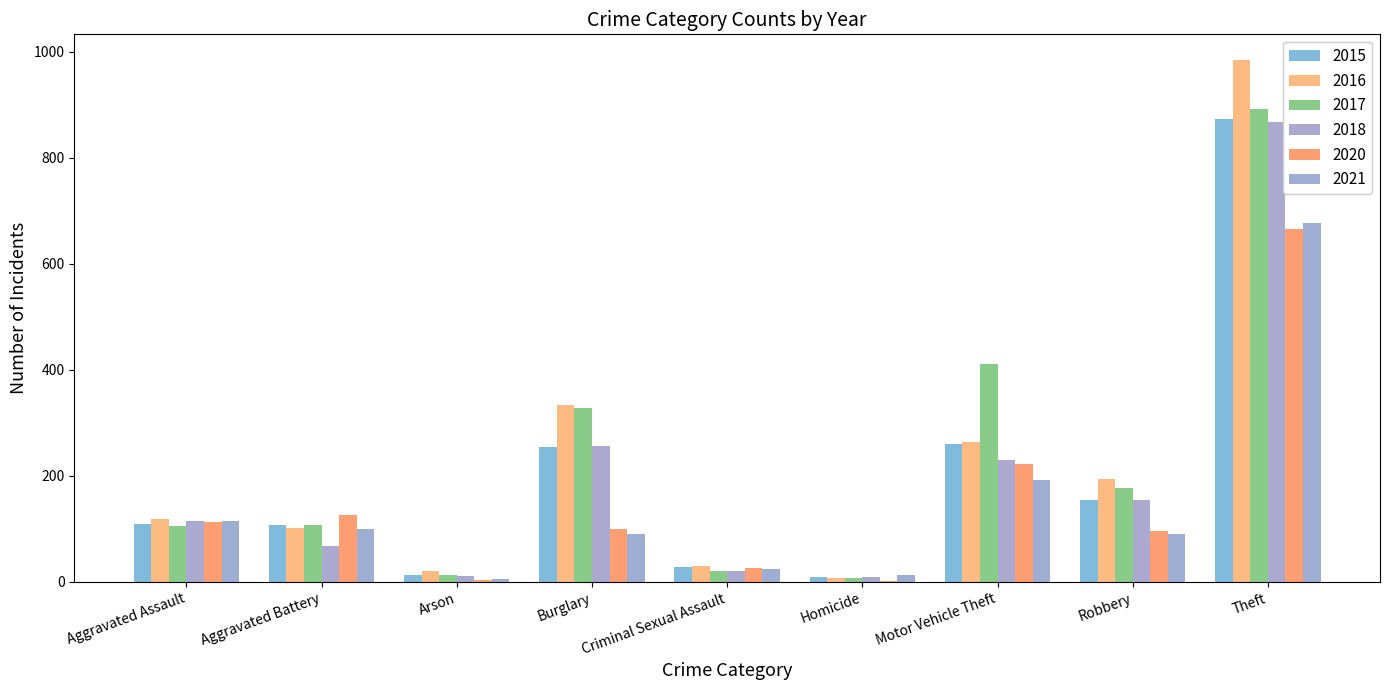

Does the chart contain any negative values?

No